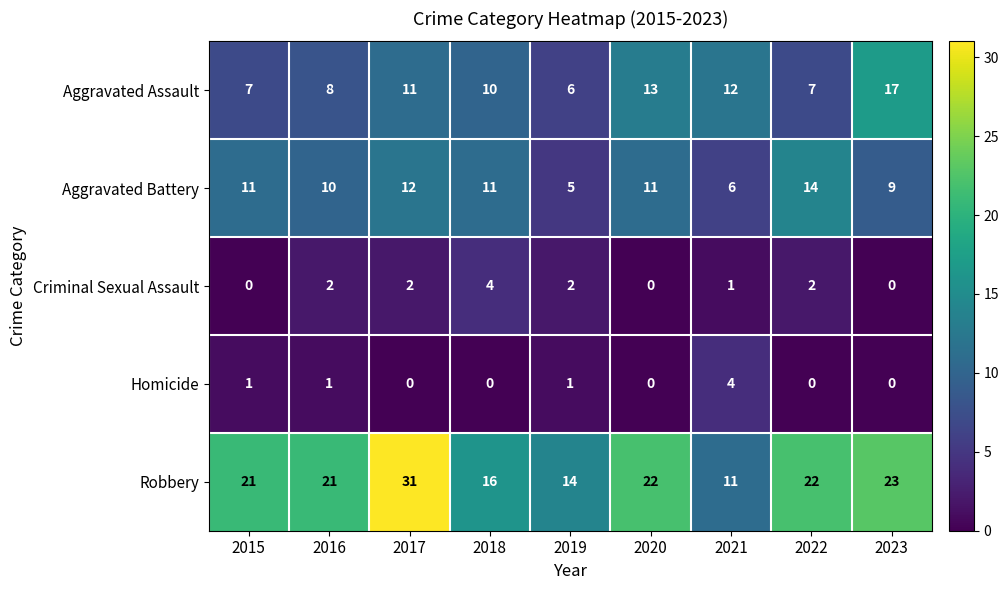

What is the sum of the Criminal Sexual Assault values at 2017 and 2018?

6